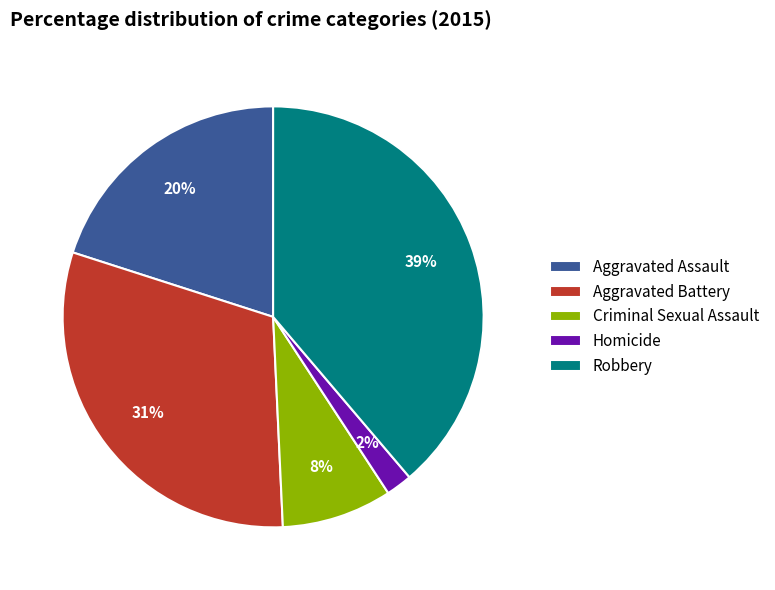

To the nearest percent, what is the difference between the largest and smallest slice percentages?

37%